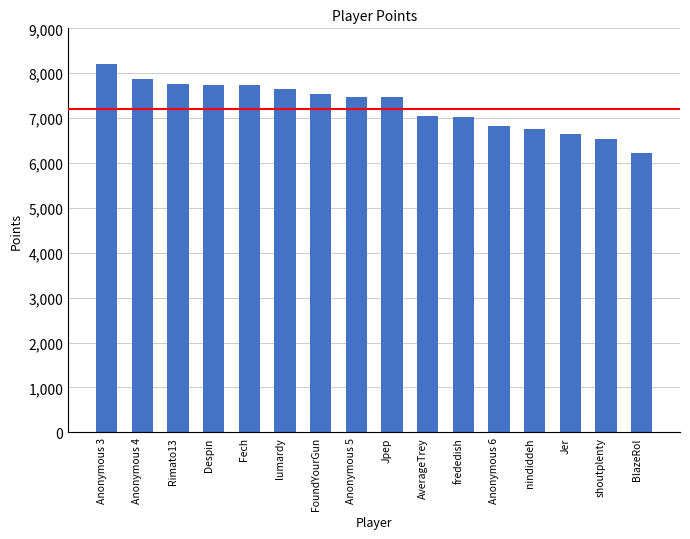

What is the difference between the maximum and second lowest values?

1655